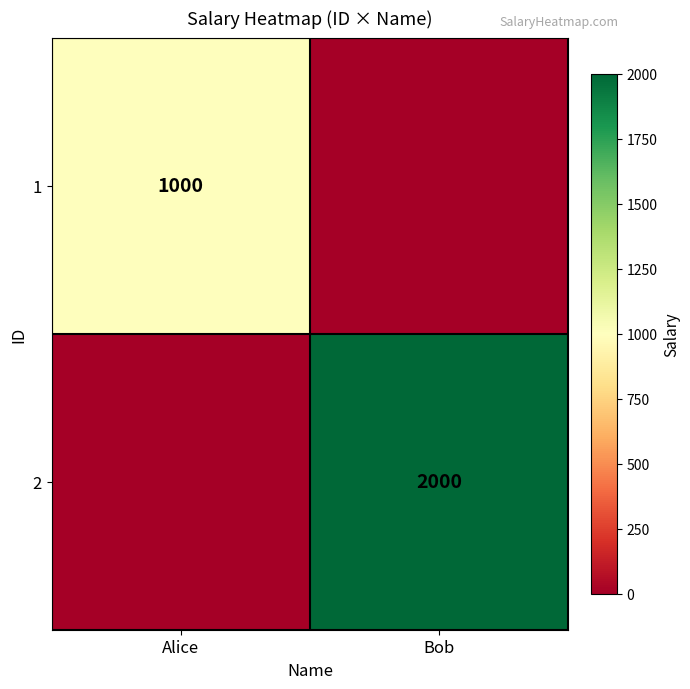

Is it true that 2 equals 2000 at Bob?

True